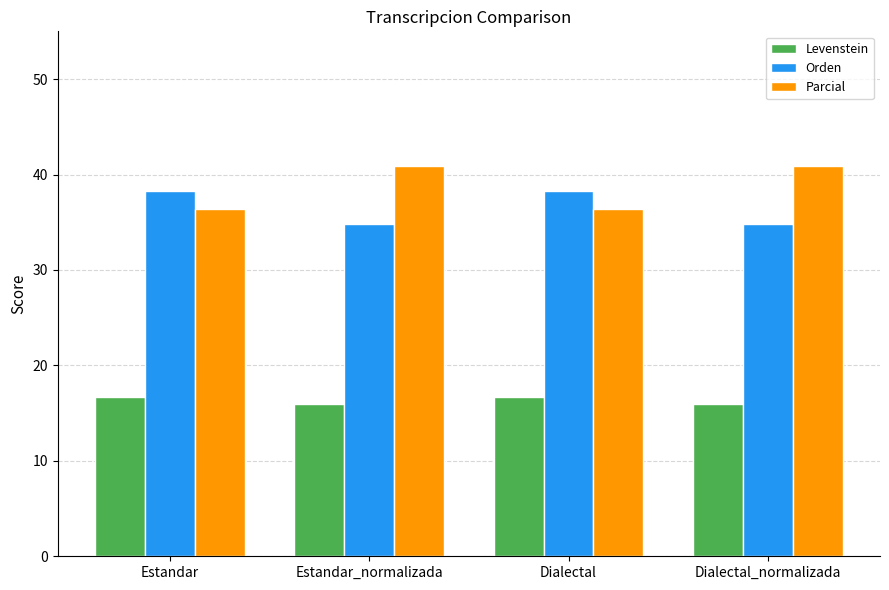

Reading left to right, transcribe all the data shown in this chart.

Levenstein: 16.7	16.0	16.7	16.0
Orden: 38.3	34.8	38.3	34.8
Parcial: 36.4	40.9	36.4	40.9